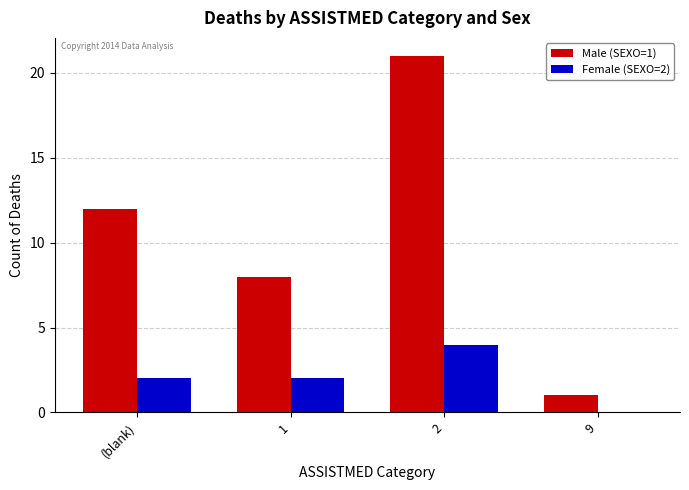

How many data points does each series have?

4